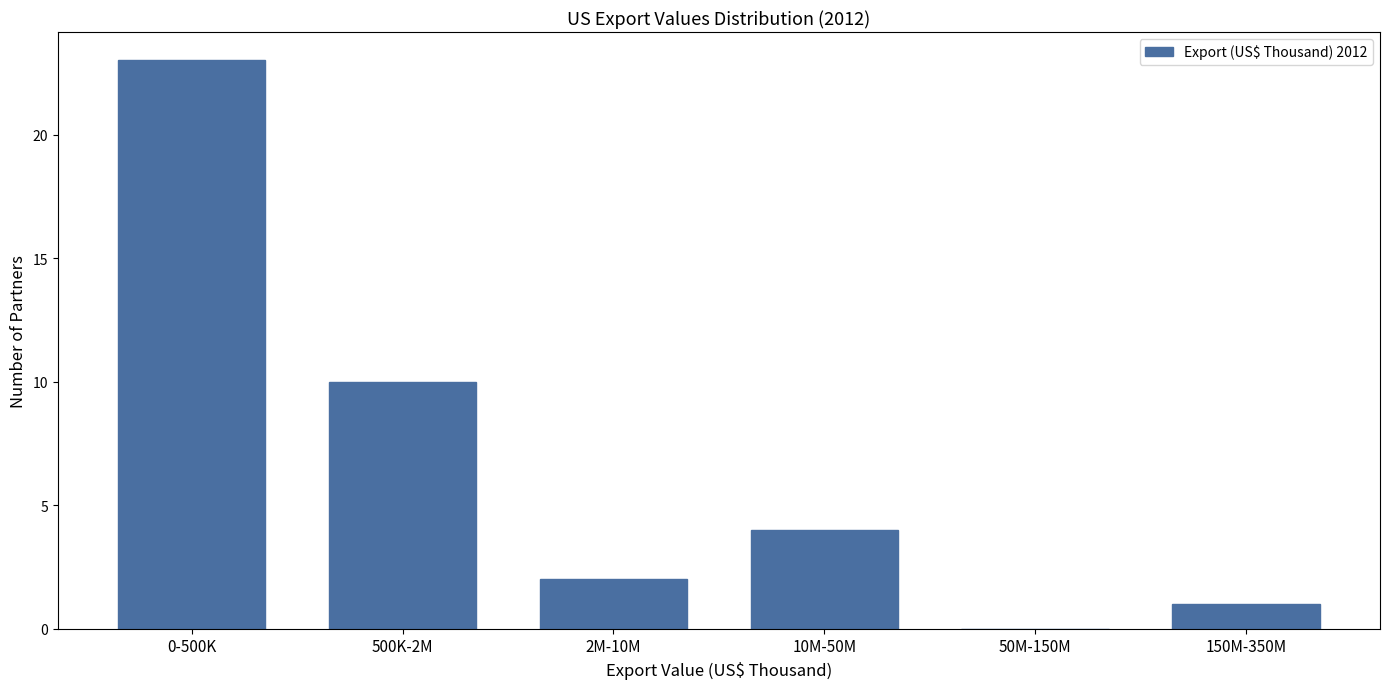

Reading right to left, list all the values displayed in this chart.

150M-350M=1	50M-150M=0	10M-50M=4	2M-10M=2	500K-2M=10	0-500K=23